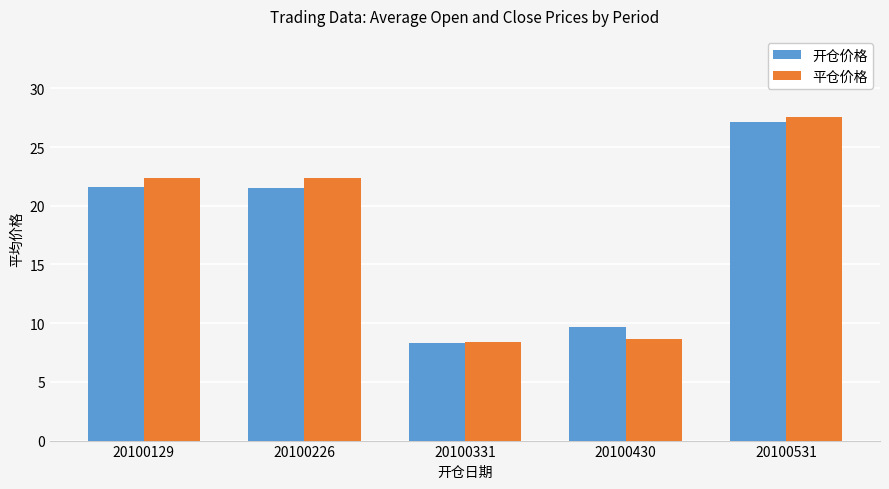

At which category is the sum across all series the highest?

20100531